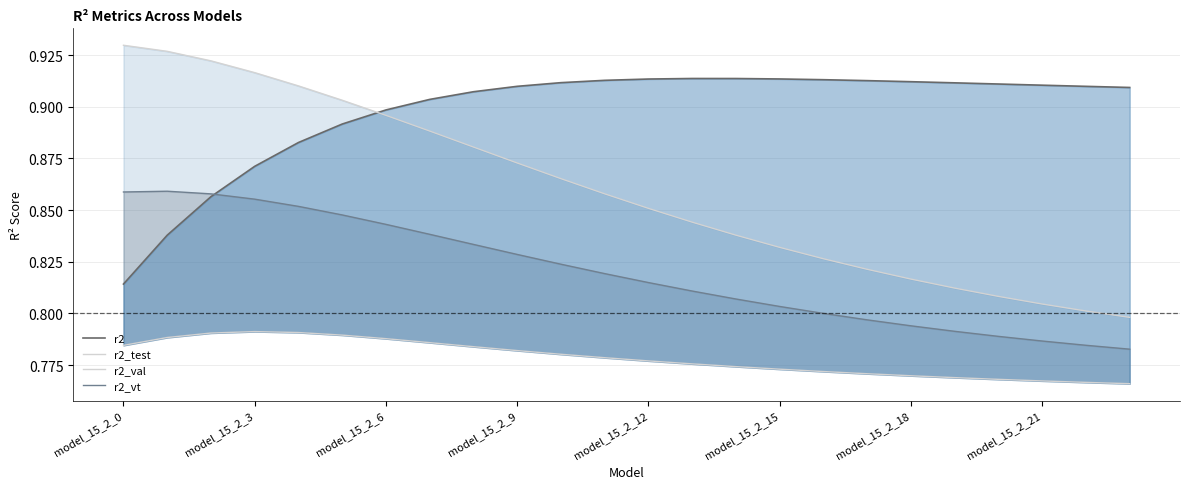

True or false: r2_vt and r2_test cross at least once.

False